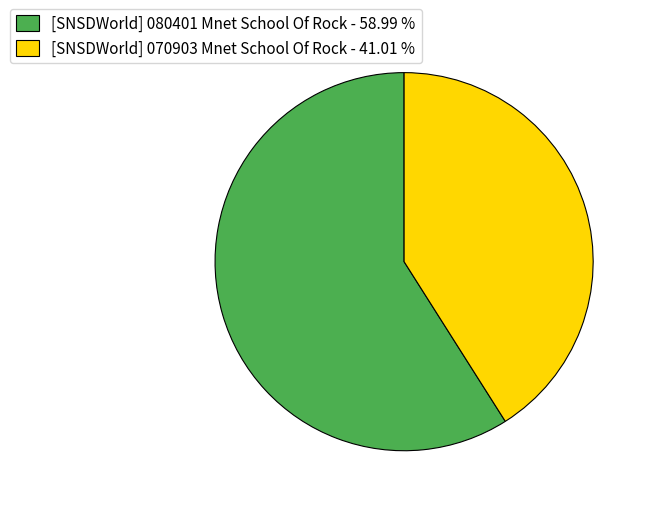

Approximately how many times larger is the value at [SNSDWorld] 080401 Mnet School Of Rock compared to [SNSDWorld] 070903 Mnet School Of Rock?

1.4